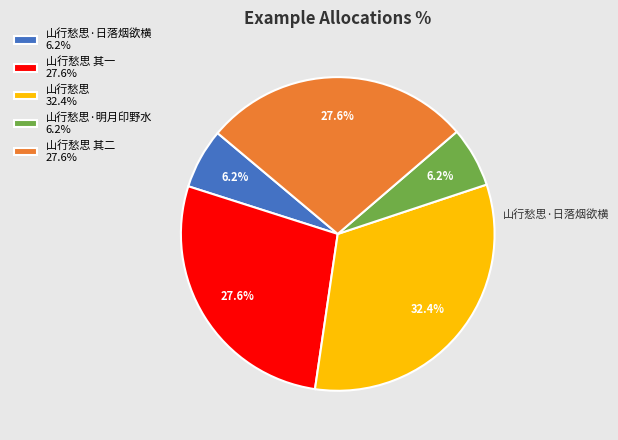

Which has a higher value, 山行愁思·明月印野水 6.2% or 山行愁思 其一 27.6%?

山行愁思 其一 27.6%